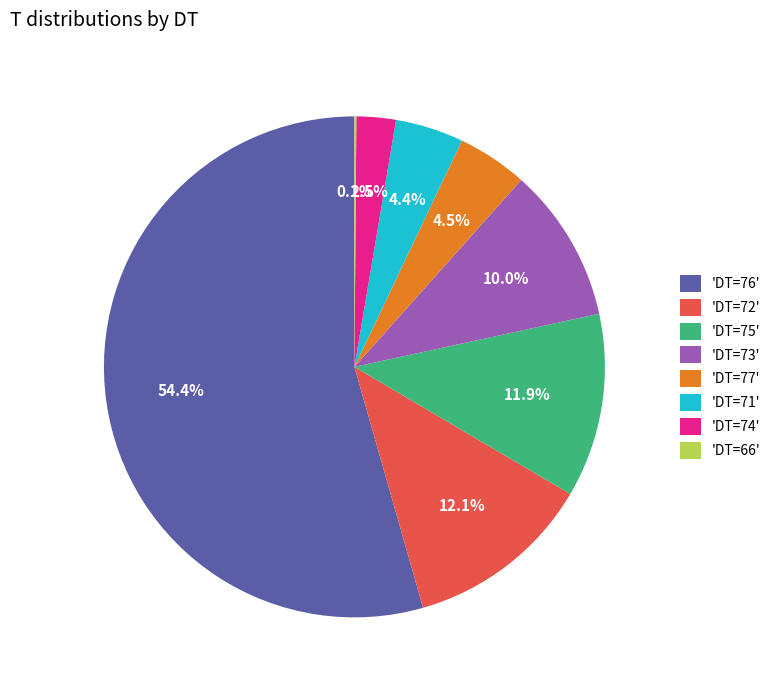

Which slice is the largest?

'DT=76'